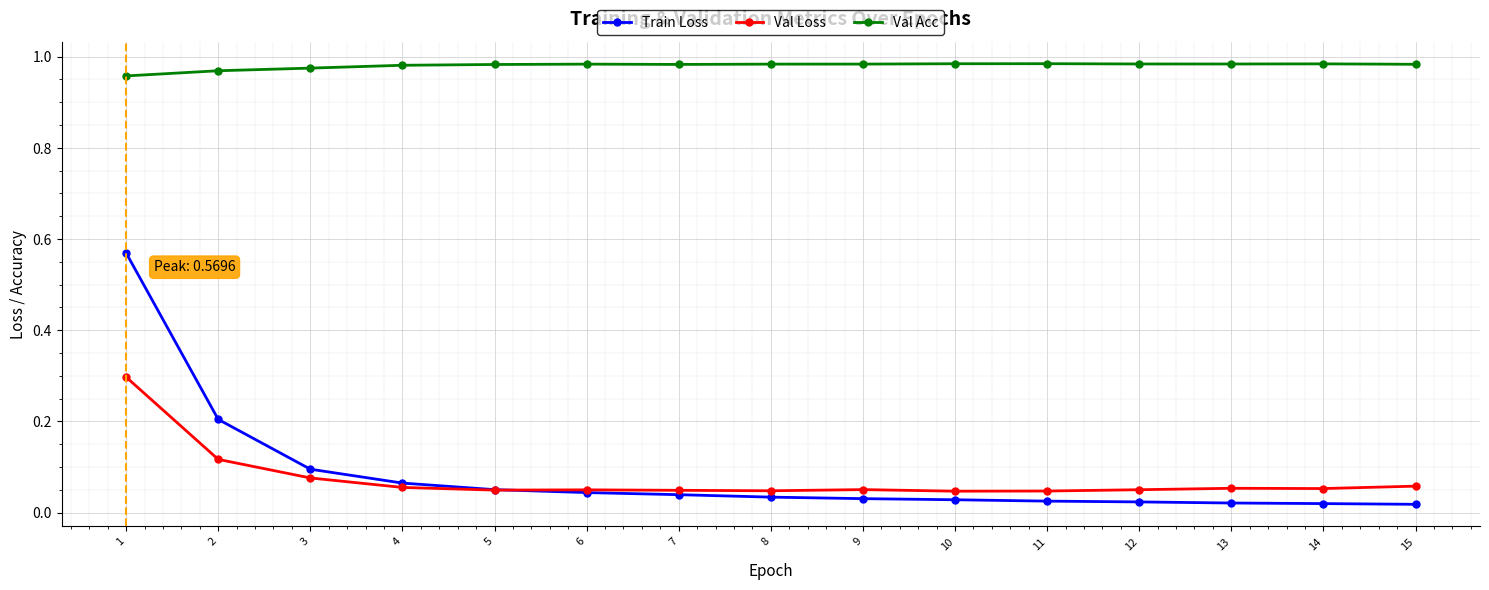

At 2, list the series in order from largest to smallest.

Val Acc, Train Loss, Val Loss